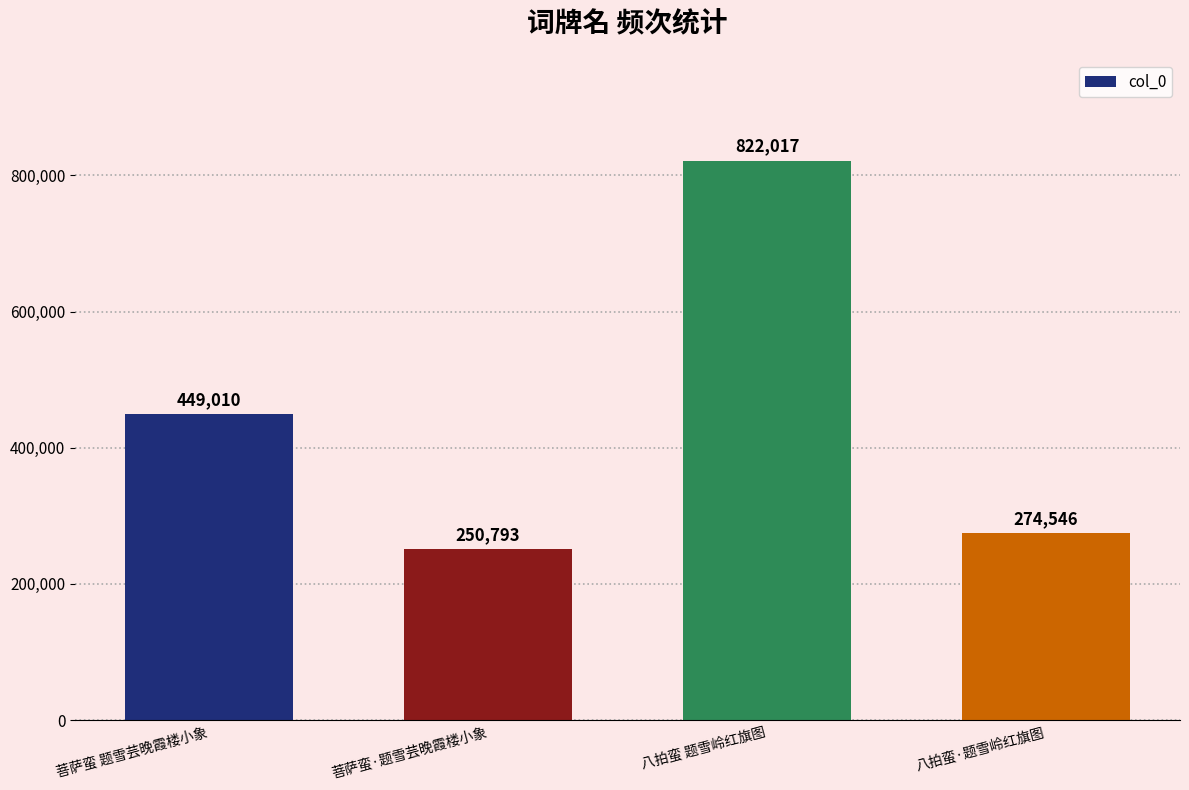

How many values are below 449010?

2